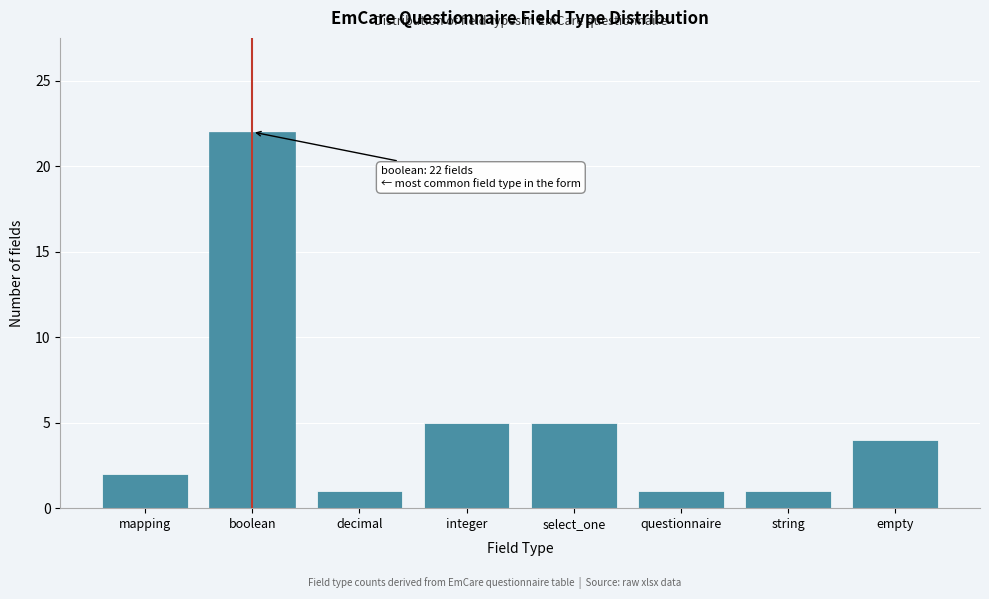

Reading left to right, transcribe all the data shown in this chart.

2	22	1	5	5	1	1	4